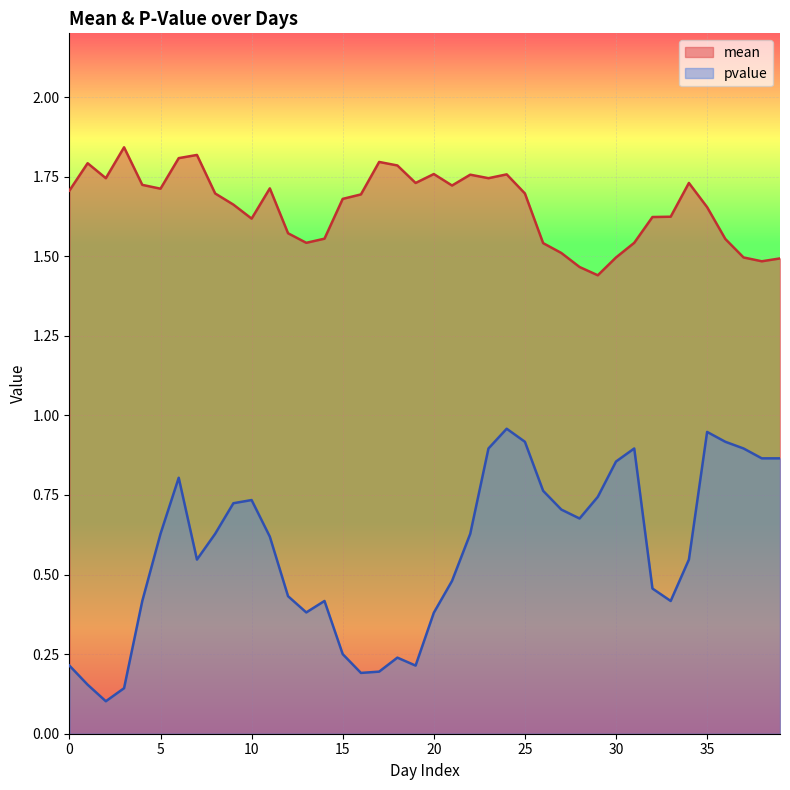

Which has a higher value, 33 or 4?

4